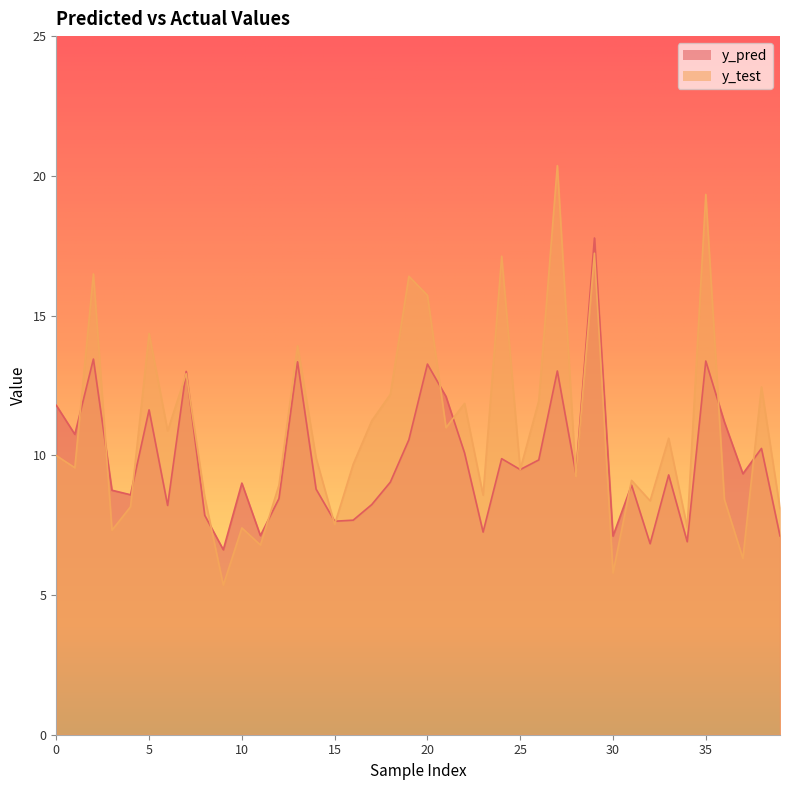

At which category is the sum across all series the highest?

29